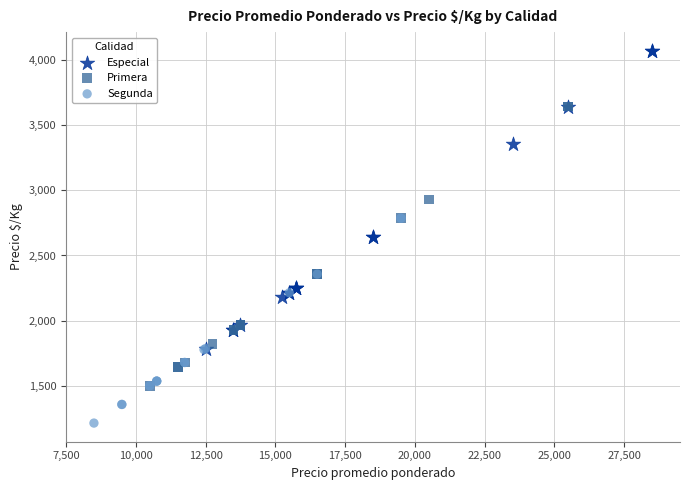

Which series contains the highest Y value?

Especial